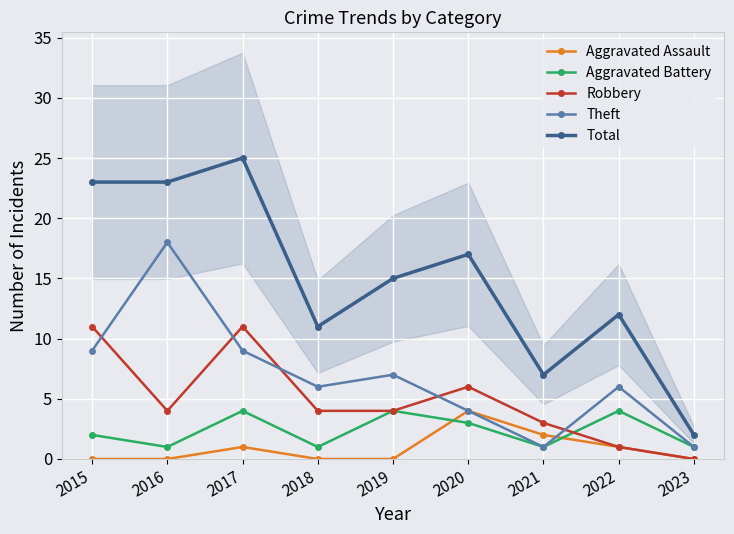

Where is Robbery nearest to the value 5?

2016